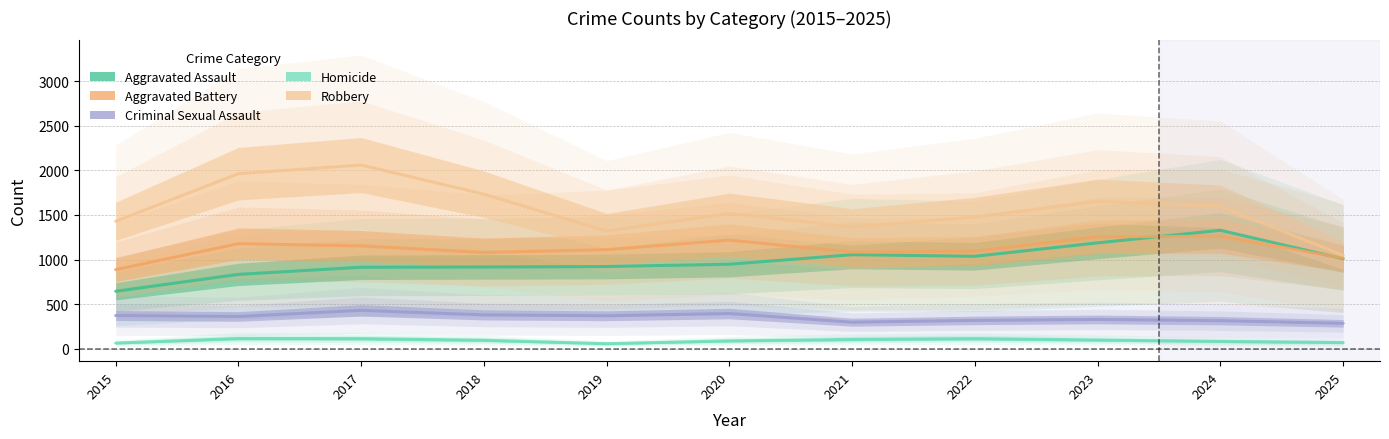

What is the value of the Criminal Sexual Assault point at the 8th from the left?

316